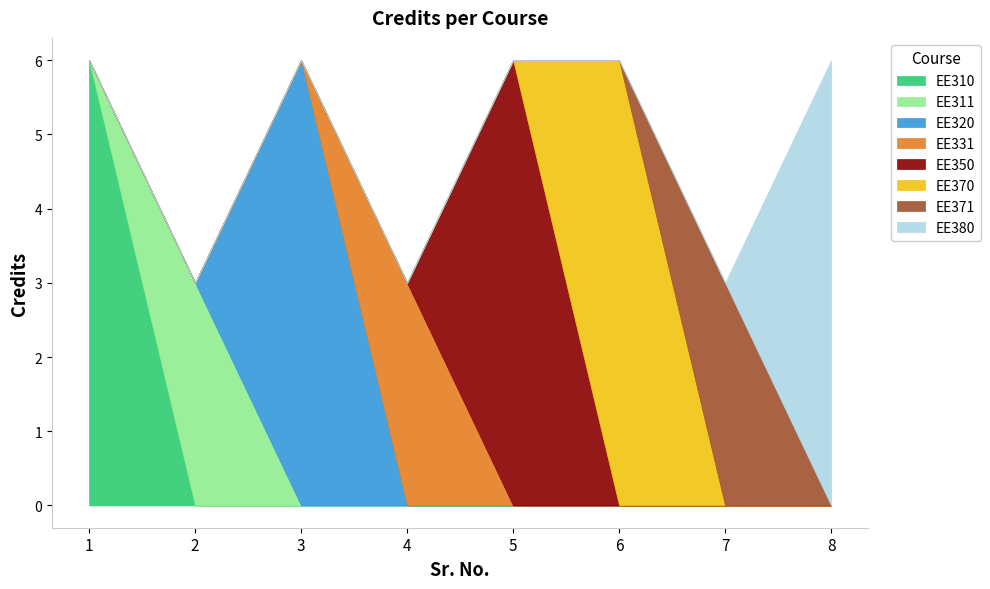

The value at 8 is 6. True or false?

True